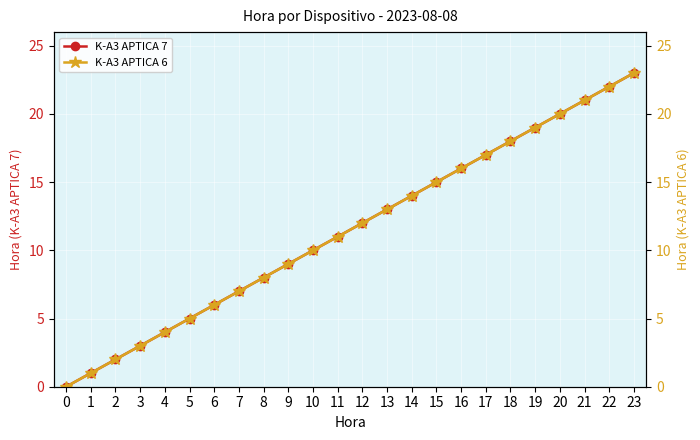

How many data points in K-A3 APTICA 7 are less than 12?

12